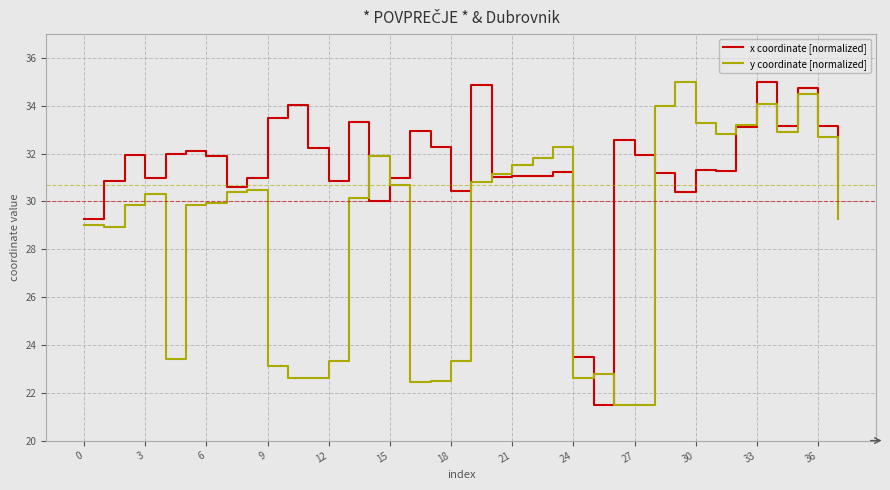

List the series in order of their overall mean, highest first.

x coordinate [normalized], y coordinate [normalized]